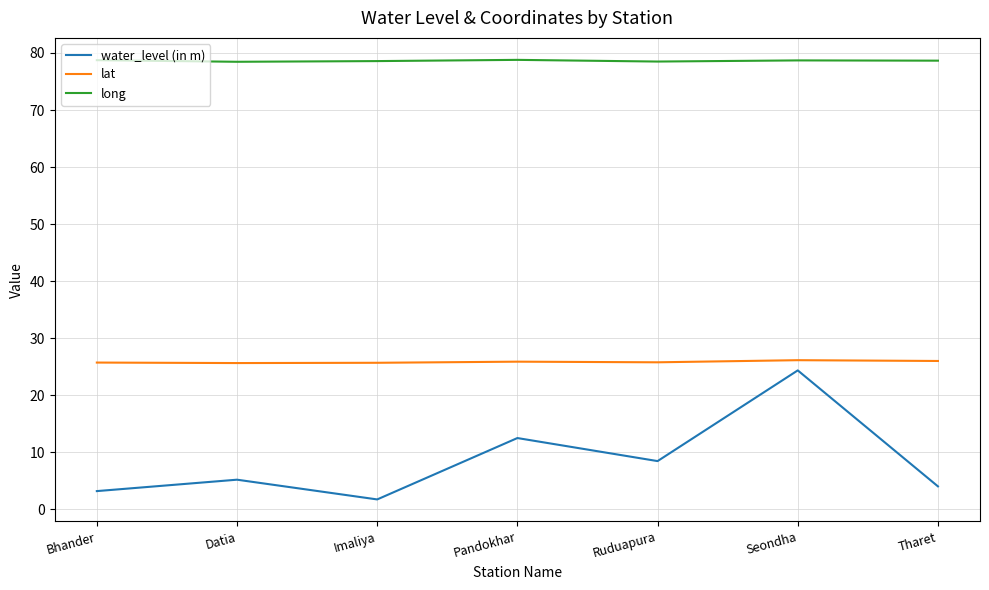

What is the sum of all water_level (in m) values?

59.5